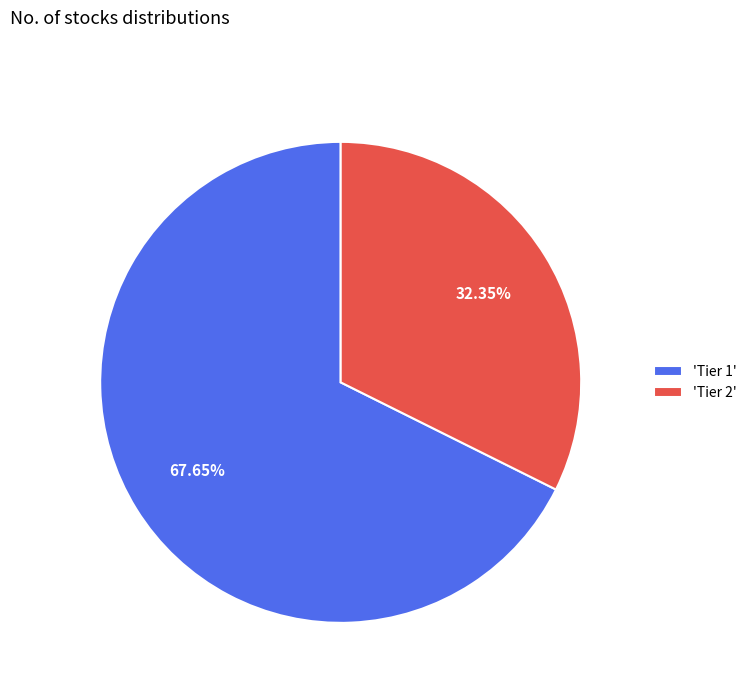

Do 'Tier 2' and 'Tier 1' together represent more than half of the pie?

Yes